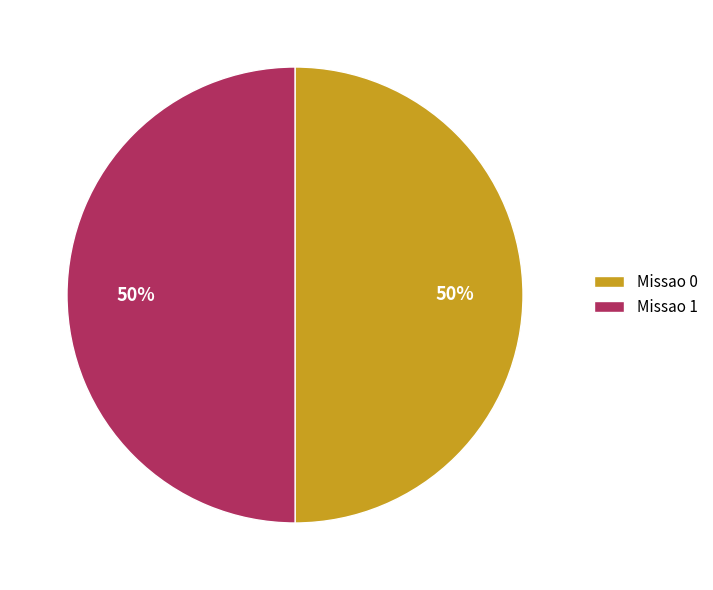

How many segments does this pie chart have?

2